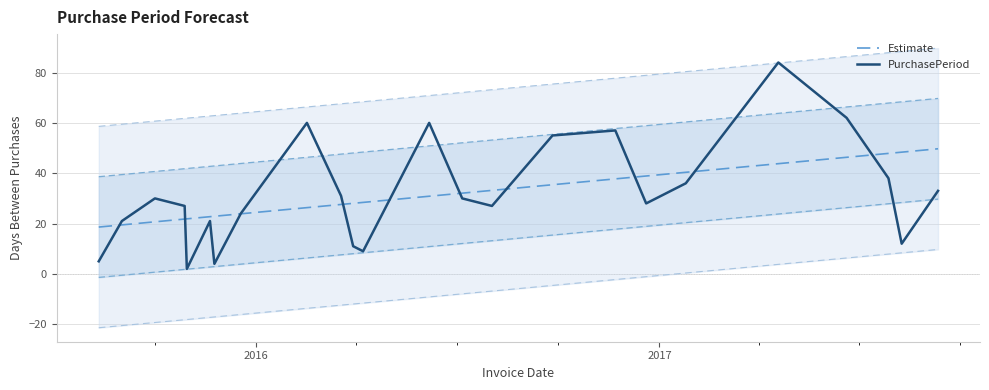

What is the minimum value for Estimate?

18.6